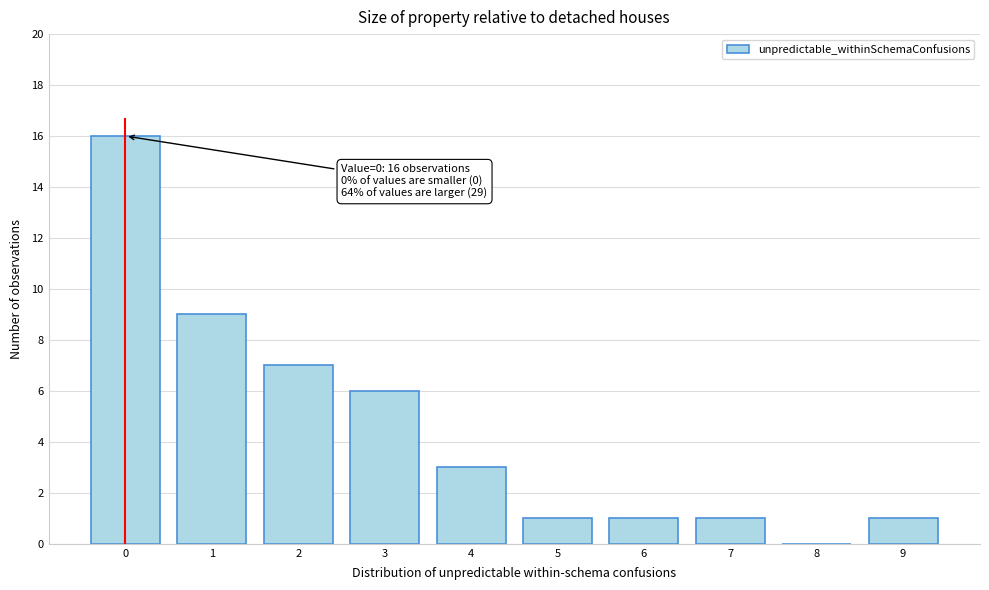

What is the greatest value displayed?

16